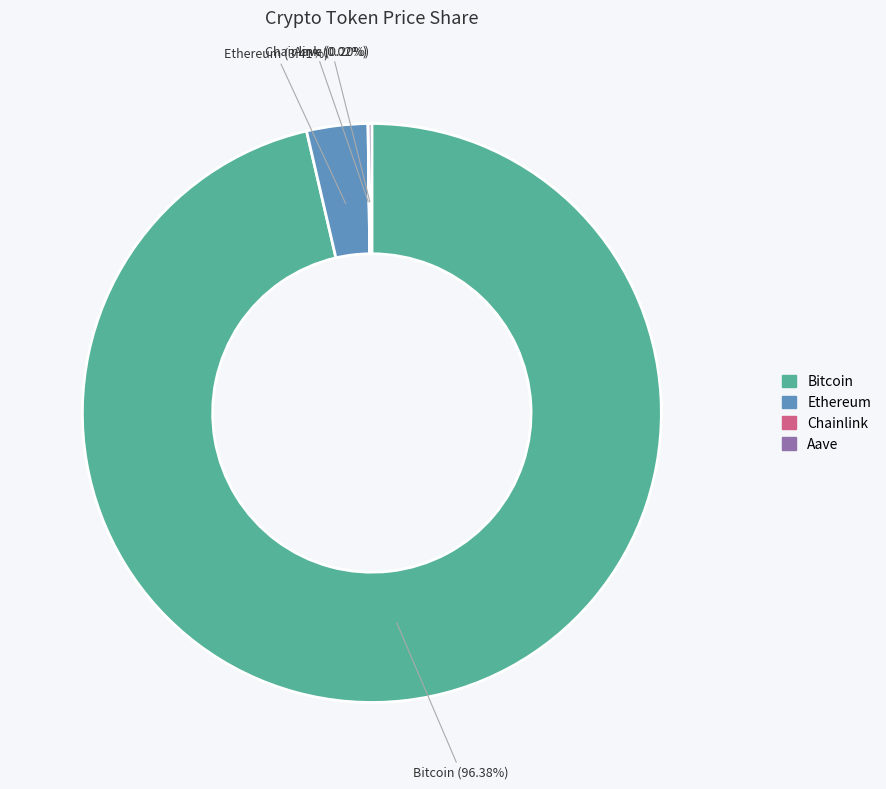

What is the majority slice?

Bitcoin